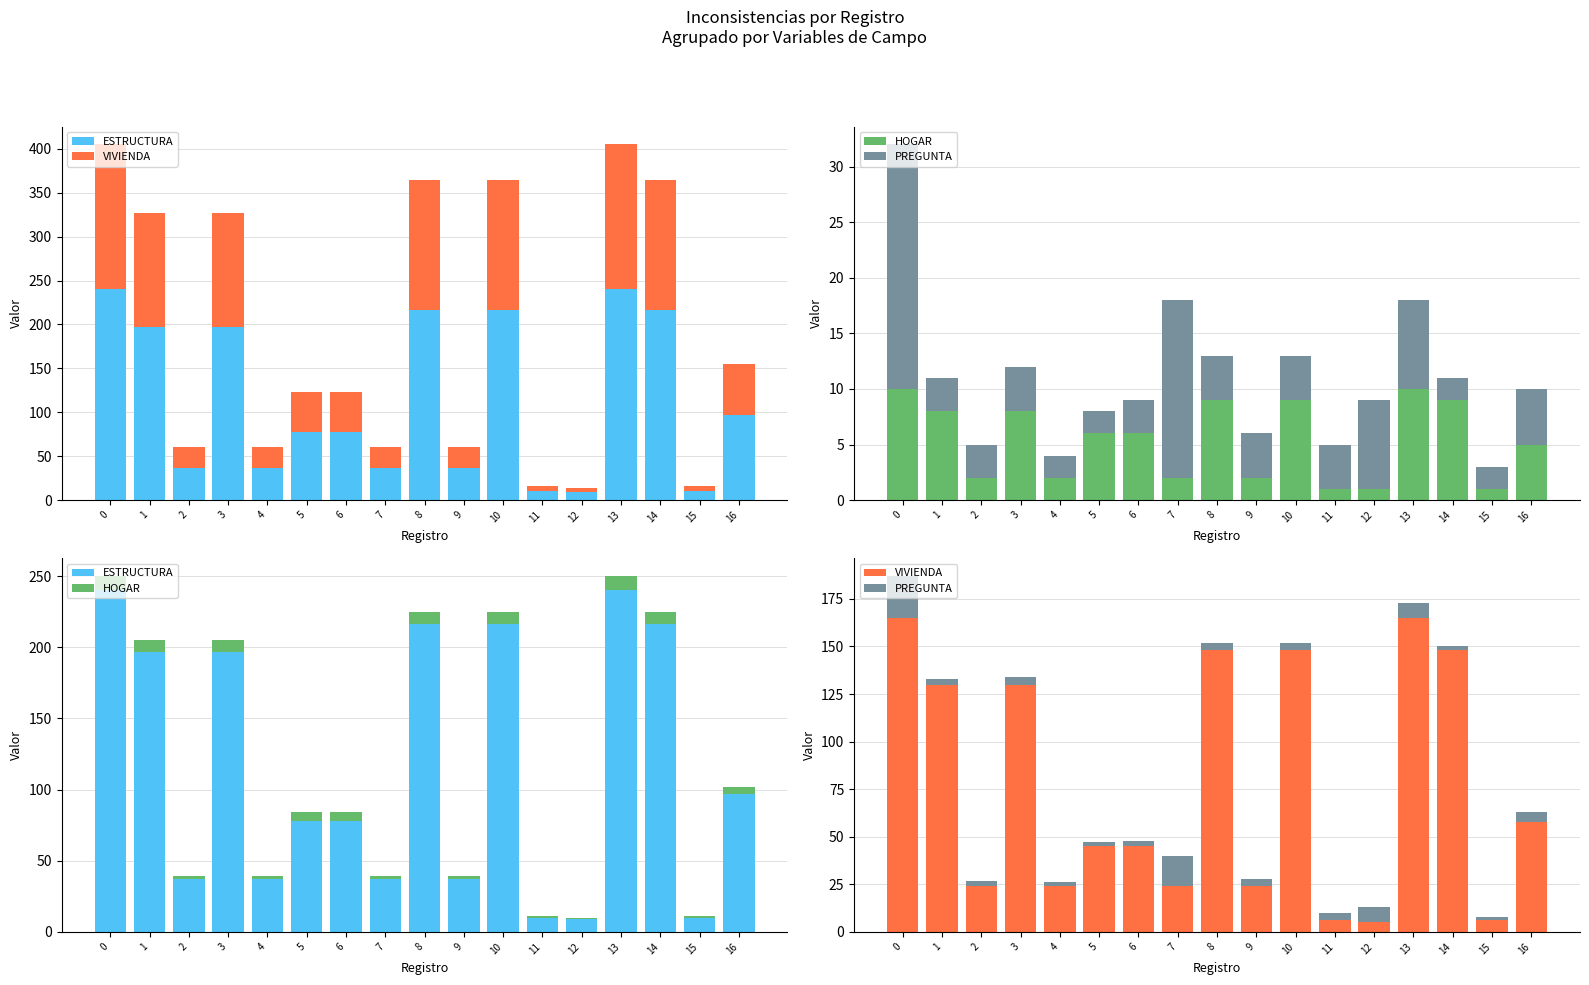

Which has a higher value, 12 or 13?

13